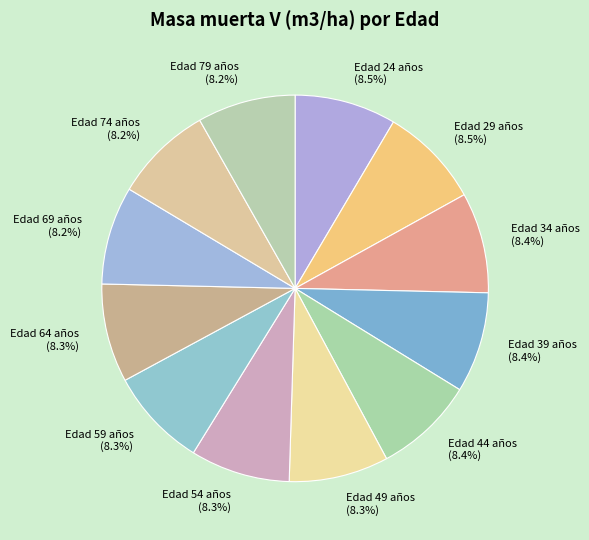

Is there a majority slice in this chart?

No